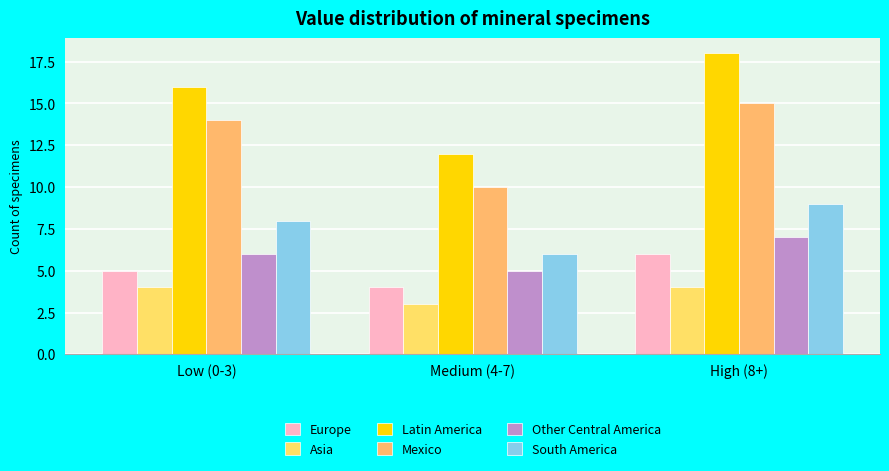

What is the minimum value shown in the chart?

3